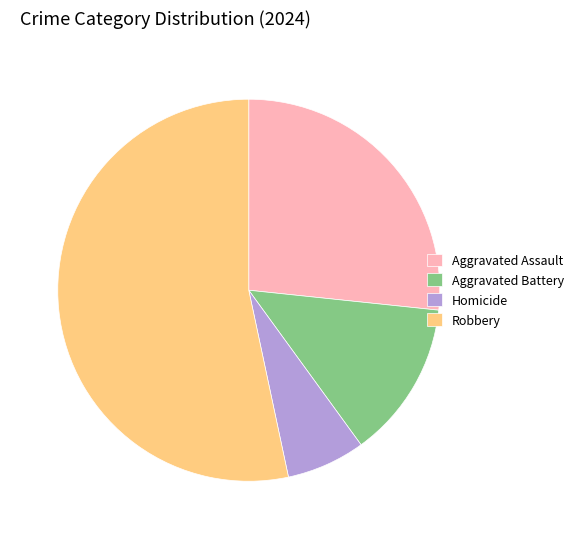

Is there any slice that represents more than half of the pie?

Yes